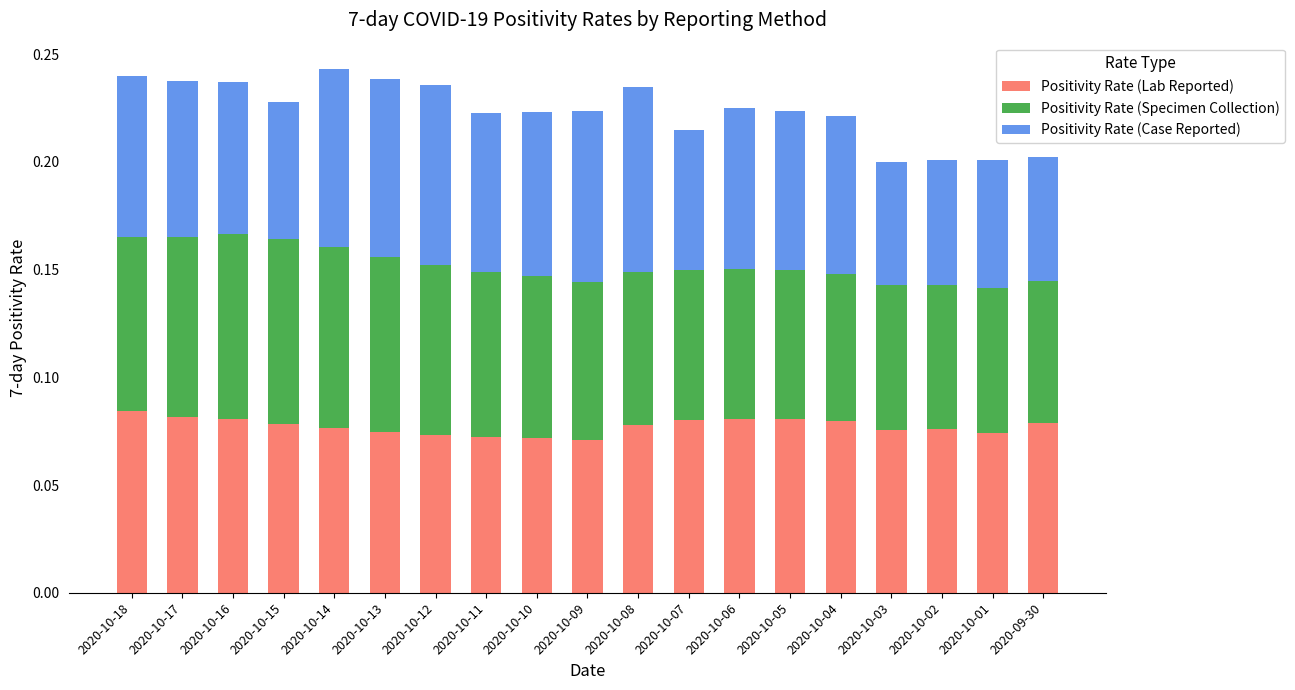

The Positivity Rate (Lab Reported) series shows 0.0 at 2020-10-09. True or false?

False